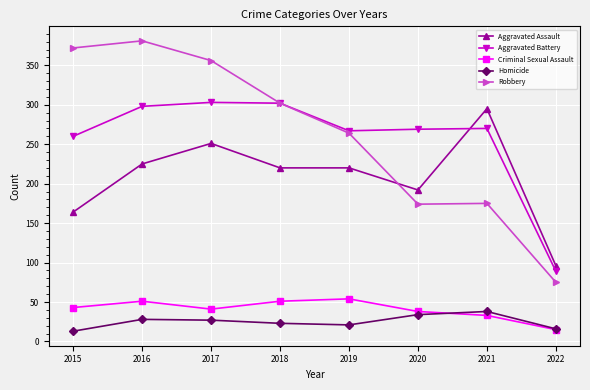

The value of Aggravated Assault at 2022 is 56. True or false?

False